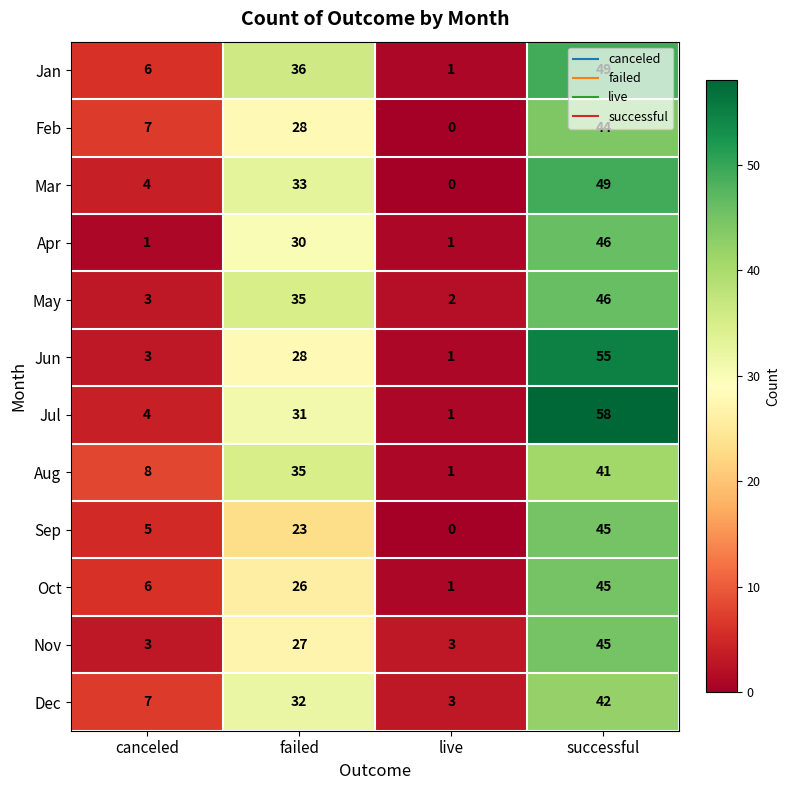

How many Oct values are between 6 and 45?

3